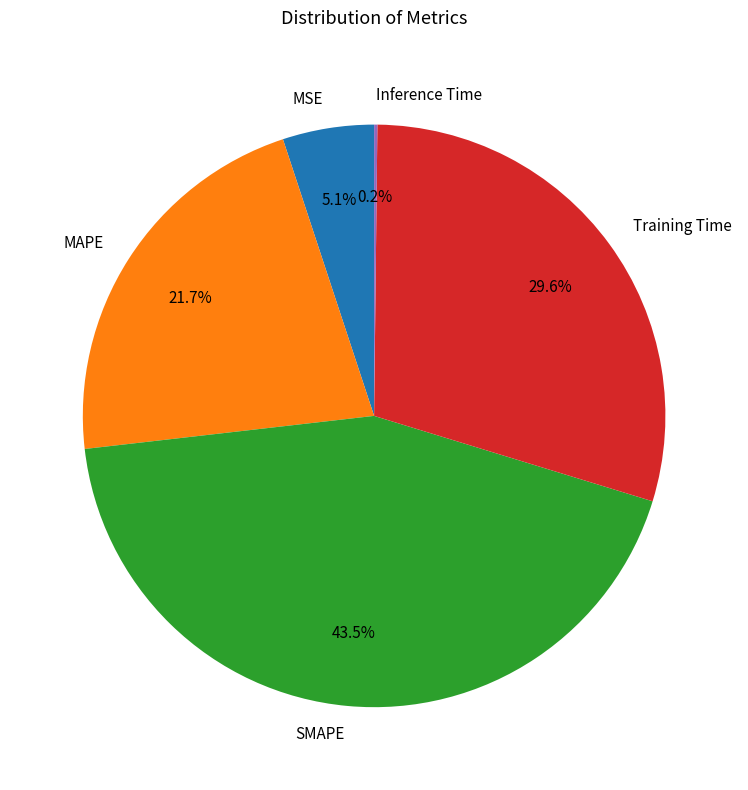

Is there any slice that represents more than half of the pie?

No